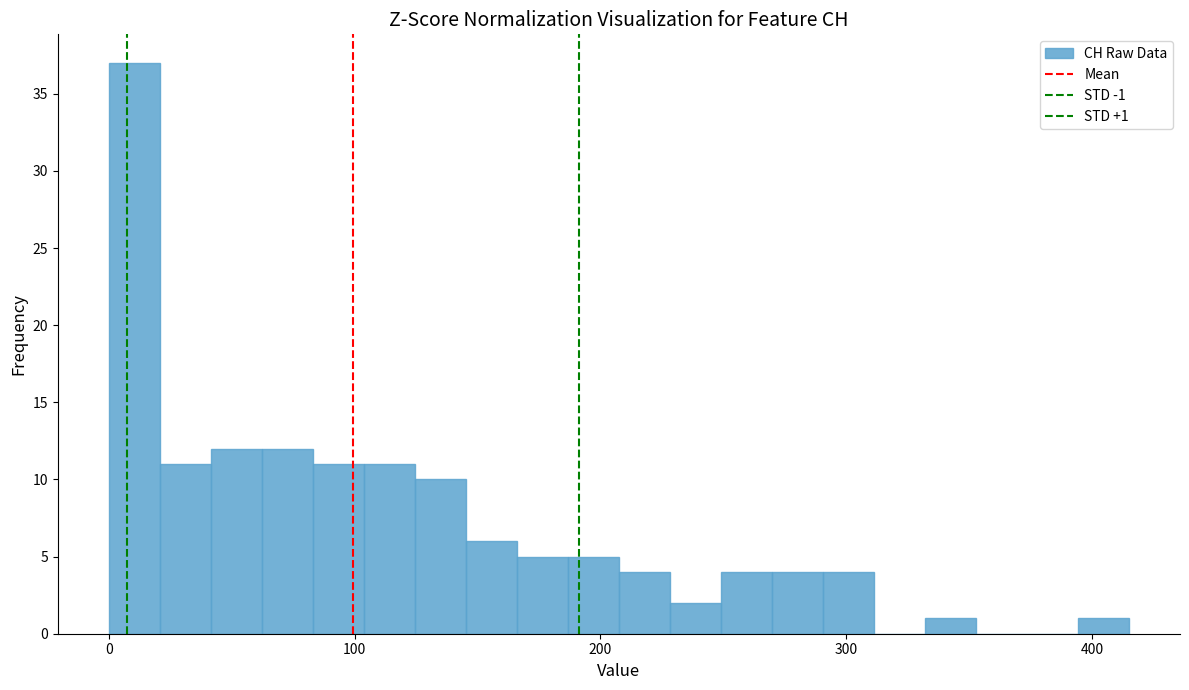

Read against the x-axis, roughly where is the centre of the tallest bar?

10